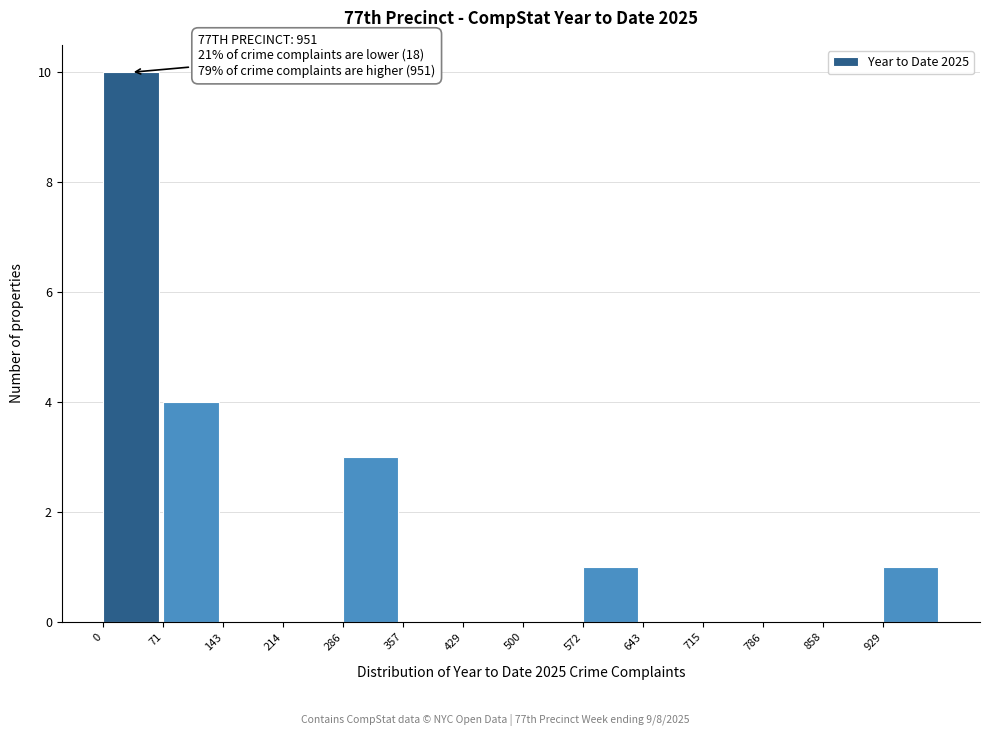

Which range on the x-axis has the tallest bar?

0 to 70